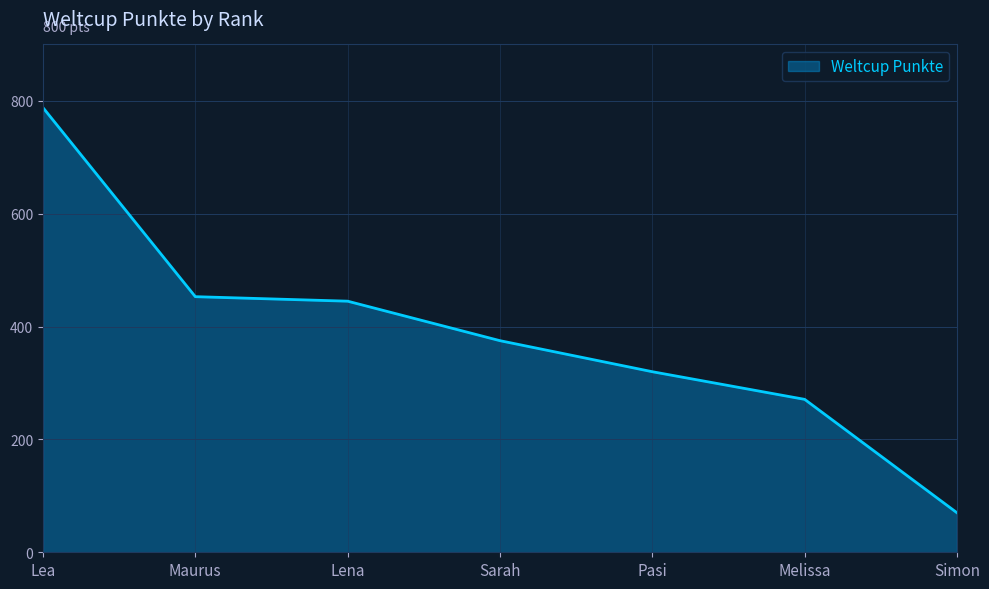

Reading right to left, what are all the values shown in this chart?

70	271	320	375	445	453	788